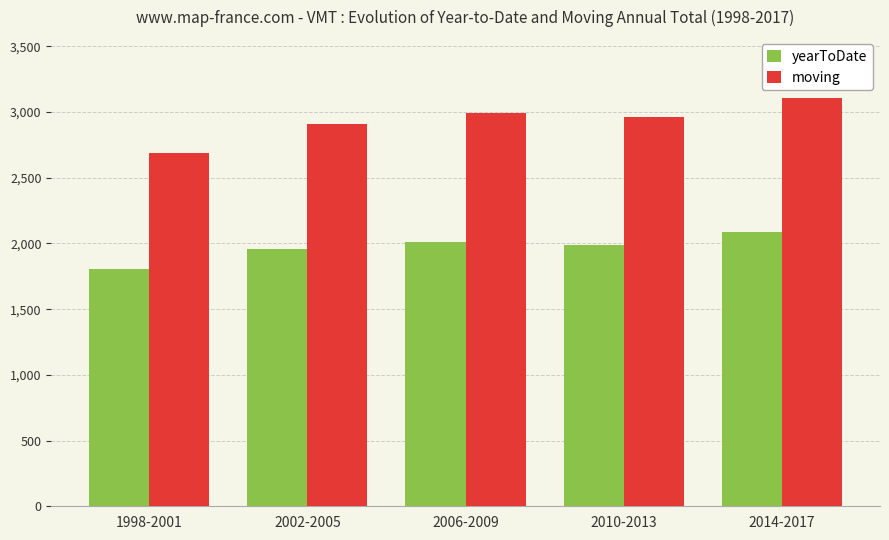

What are all the series names shown in the legend?

yearToDate, moving